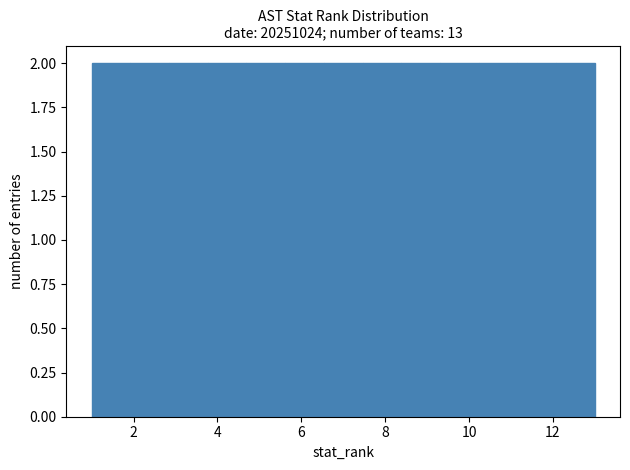

What is the height of the bar covering 6.6 to 7.4 on the x-axis? Neither the bar edges nor the heights are printed on the chart, so give them approximately, as read against the axes.

2